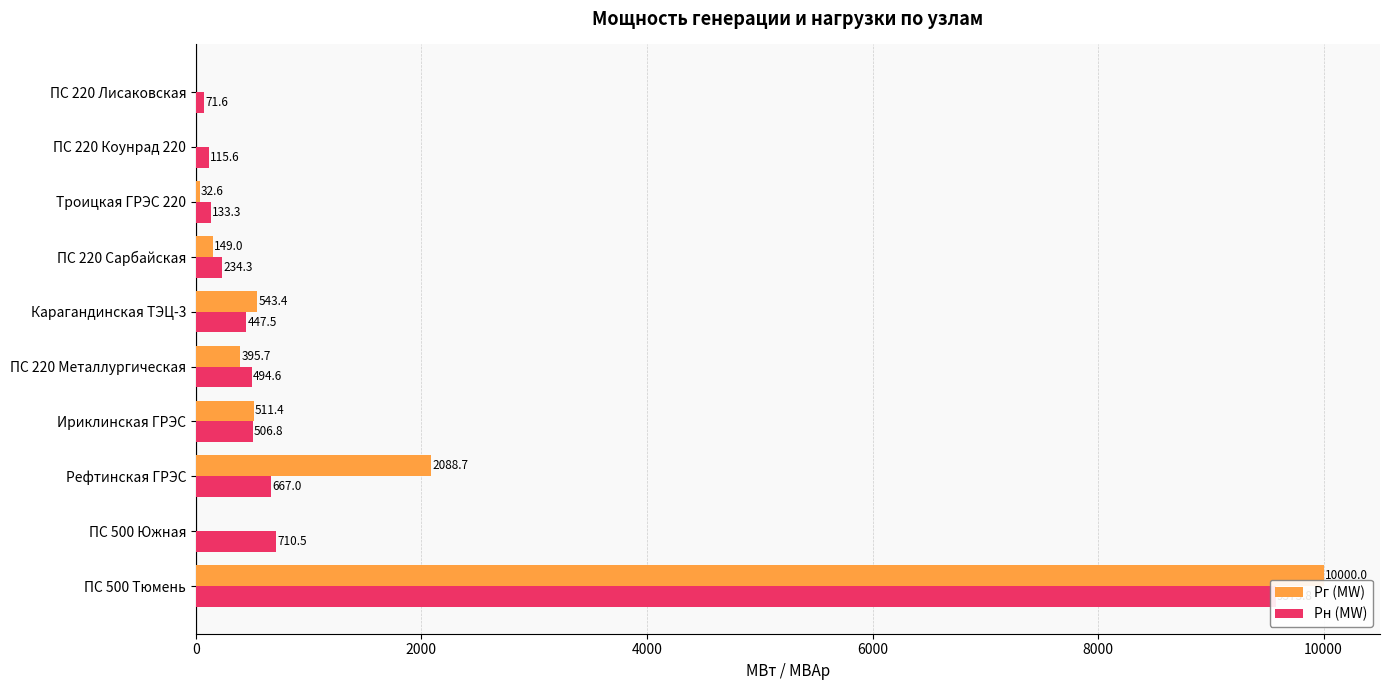

How many values in the Pн (MW) series are below 494?

5